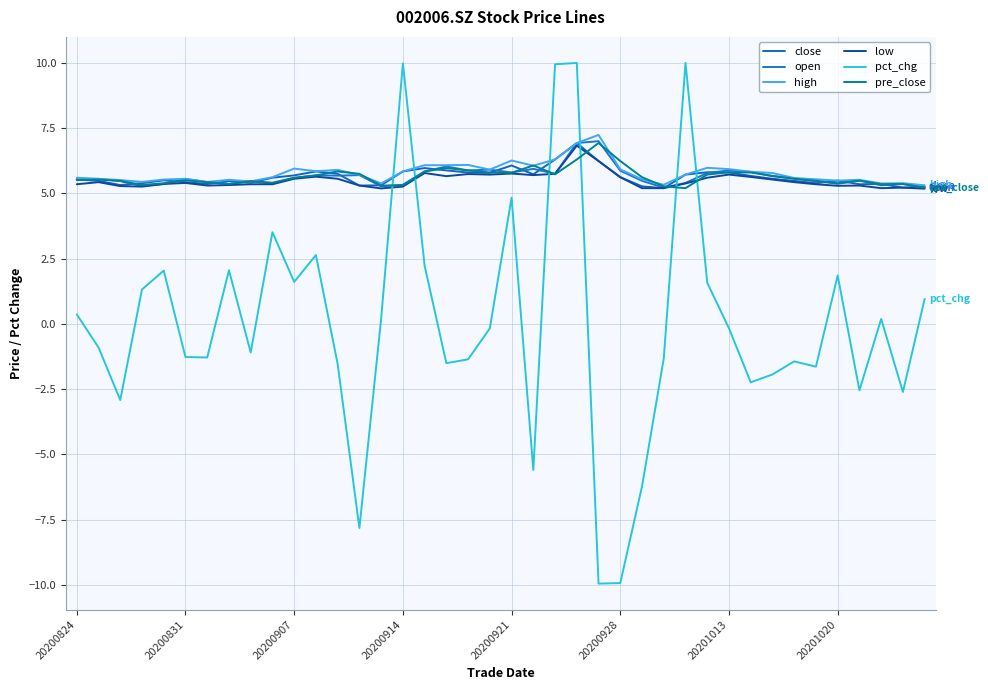

What is the difference between the maximum and second lowest values in the pct_chg series?

19.9